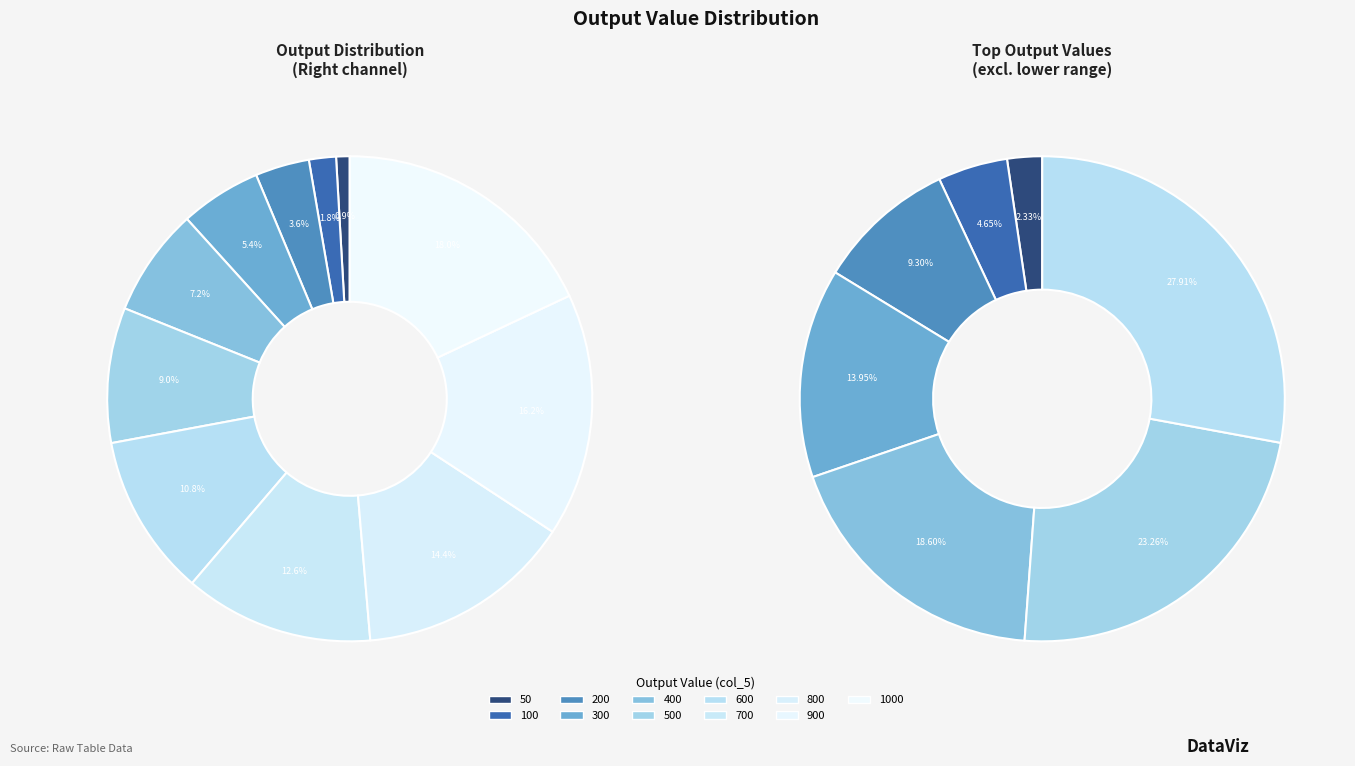

Which slice is the largest?

1000